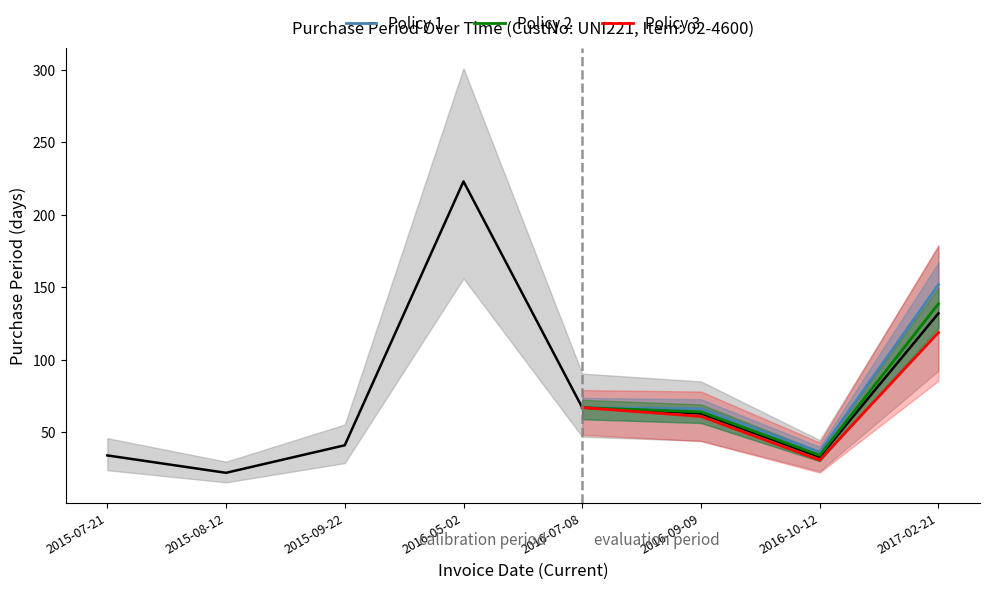

What is the maximum value for Policy 3?

118.8